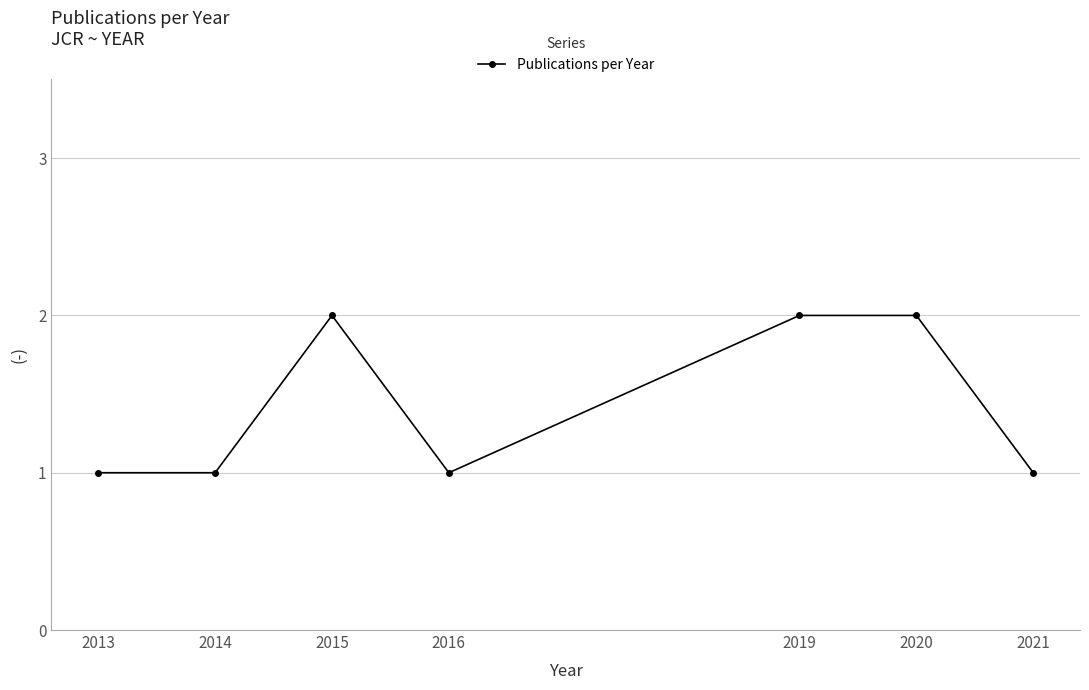

True or false: the data shows 0 at 2013.

False